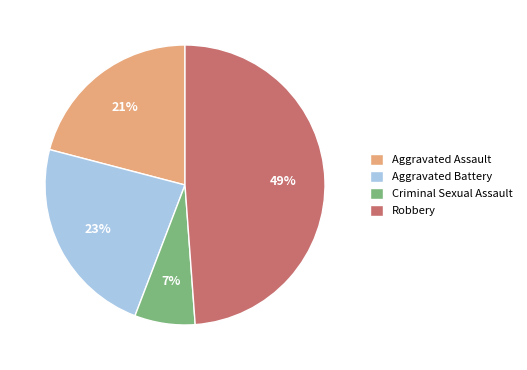

To the nearest percent, what is the average slice percentage?

25%